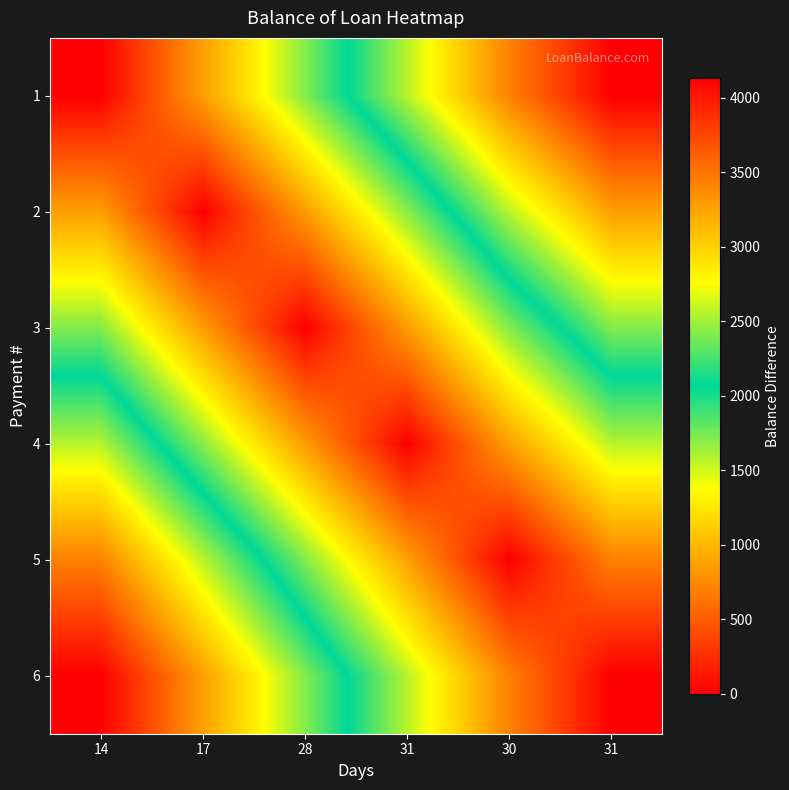

At which category does the chart reach its minimum across all series?

14